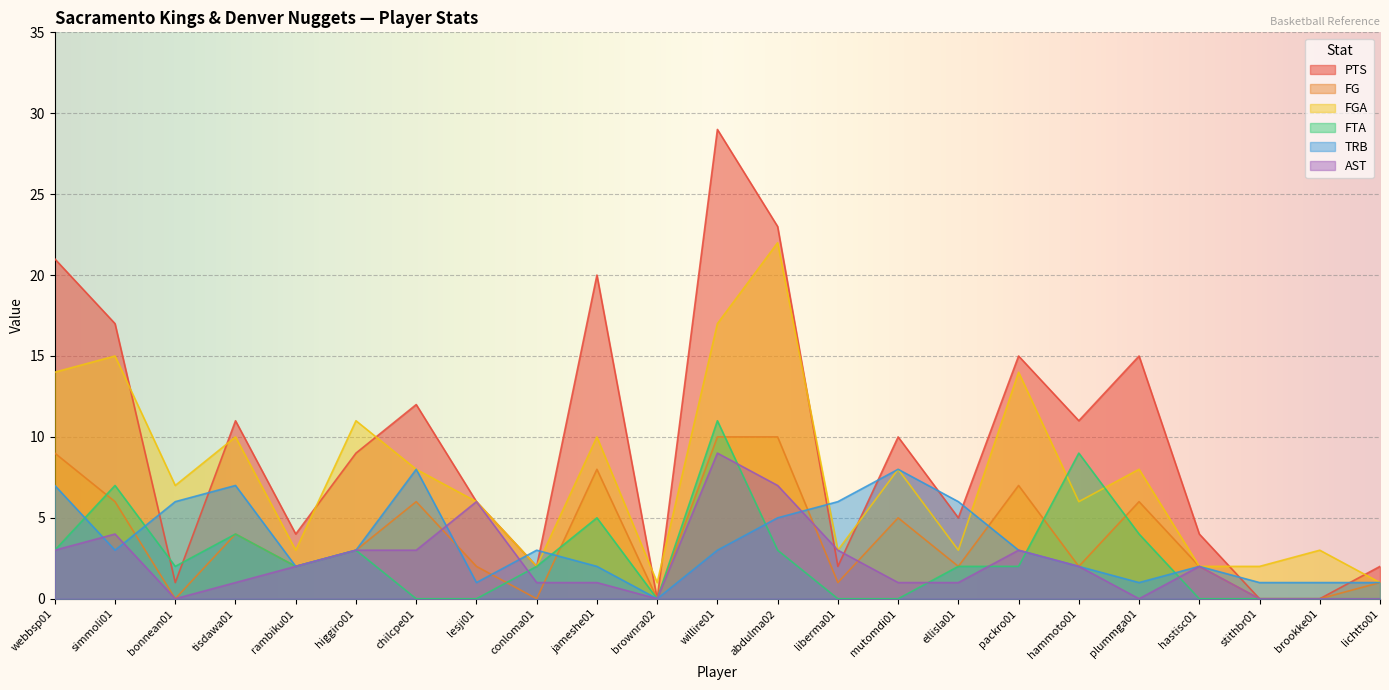

What are all the series names shown in the legend?

PTS, FG, FGA, FTA, TRB, AST